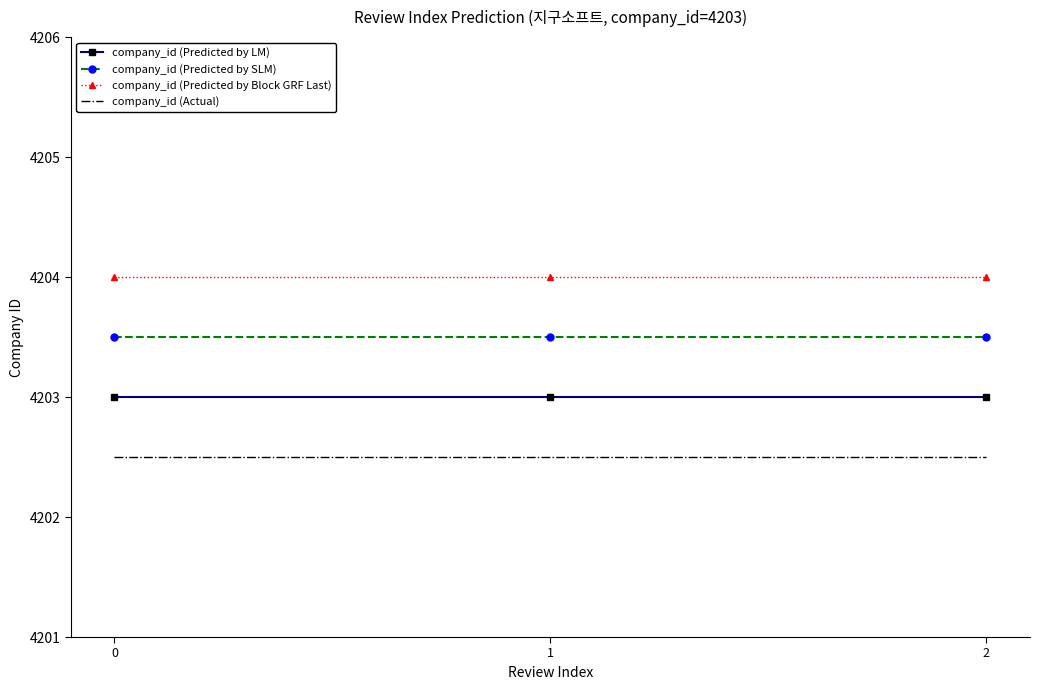

What is the difference between the highest and lowest values at 0?

1.5